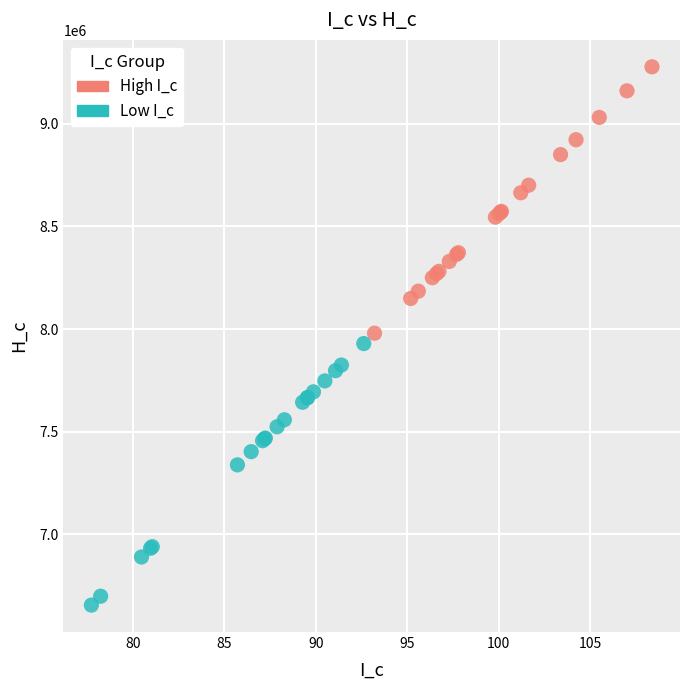

Which series reaches the minimum Y coordinate?

Low I_c